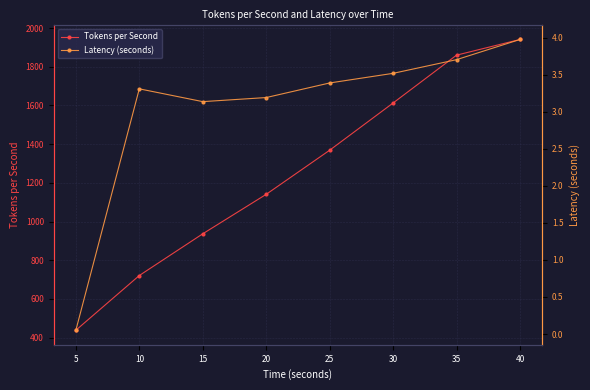

What is the smallest value displayed?

0.1